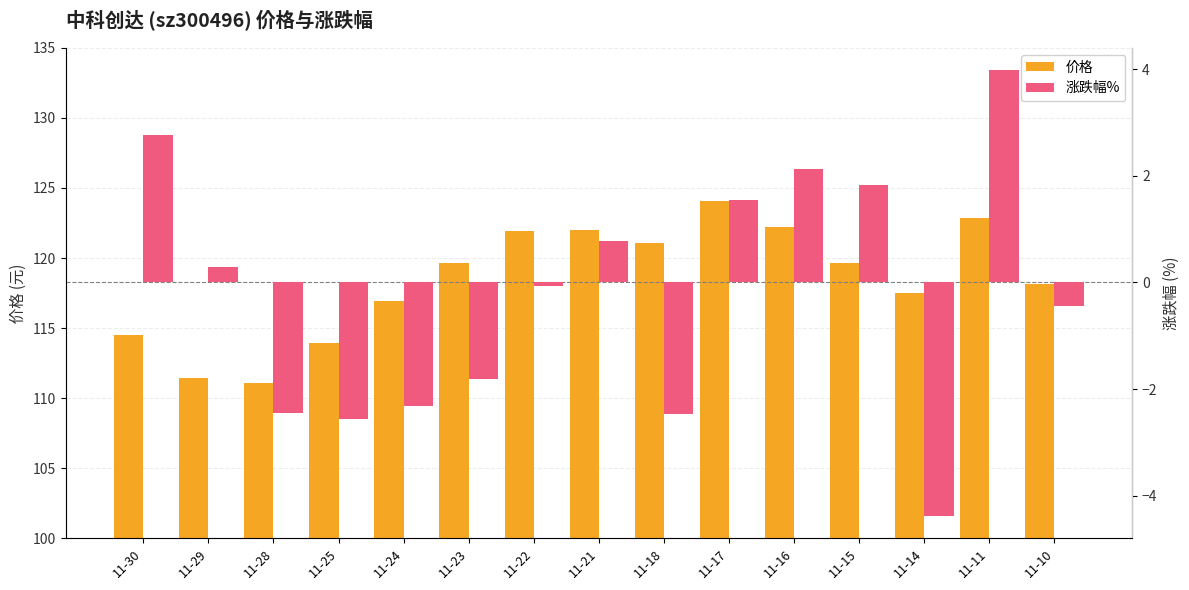

What is the difference between the highest and lowest values at 11-30?

111.7